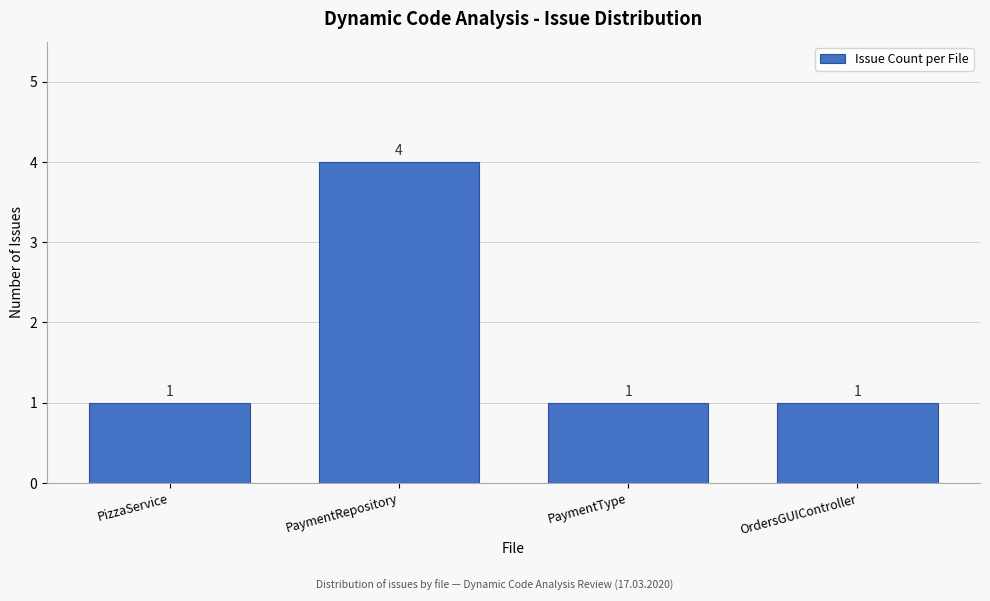

Reading right to left, extract all data points from this chart.

OrdersGUIController=1	PaymentType=1	PaymentRepository=4	PizzaService=1